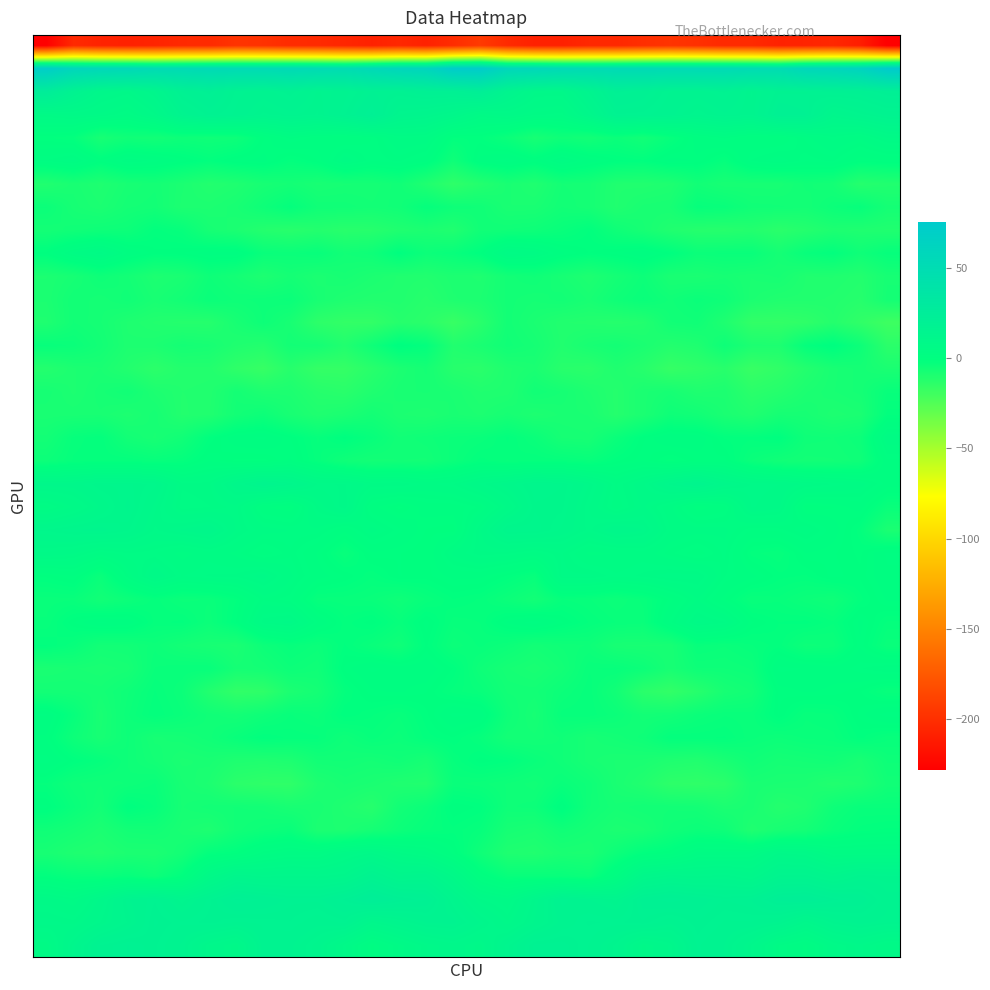

At which category does the chart reach its peak across all series?

31